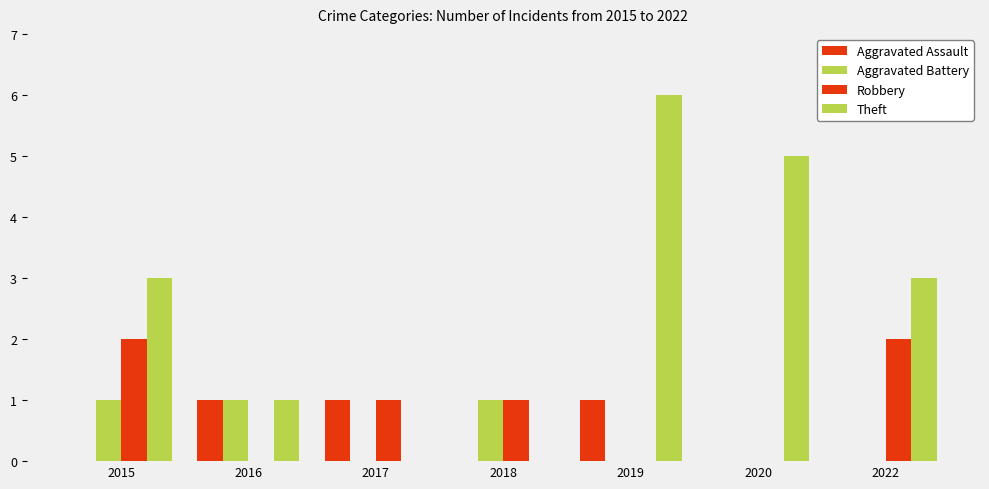

How many categories are shown in the chart?

7